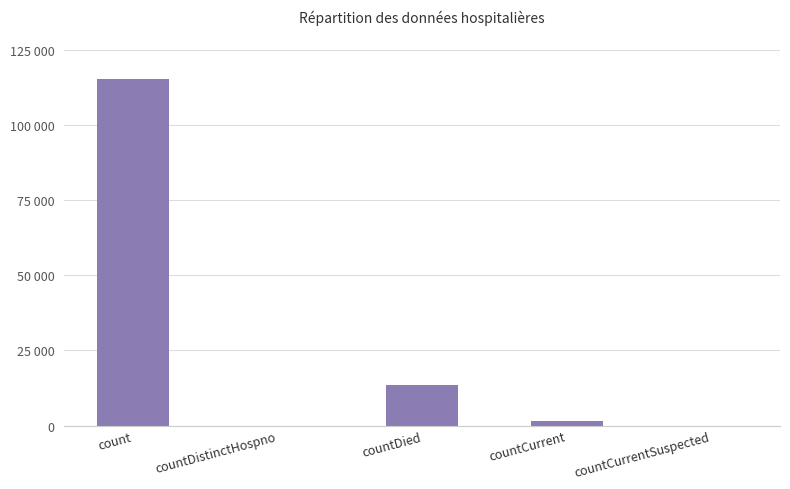

Are the bars horizontal?

No